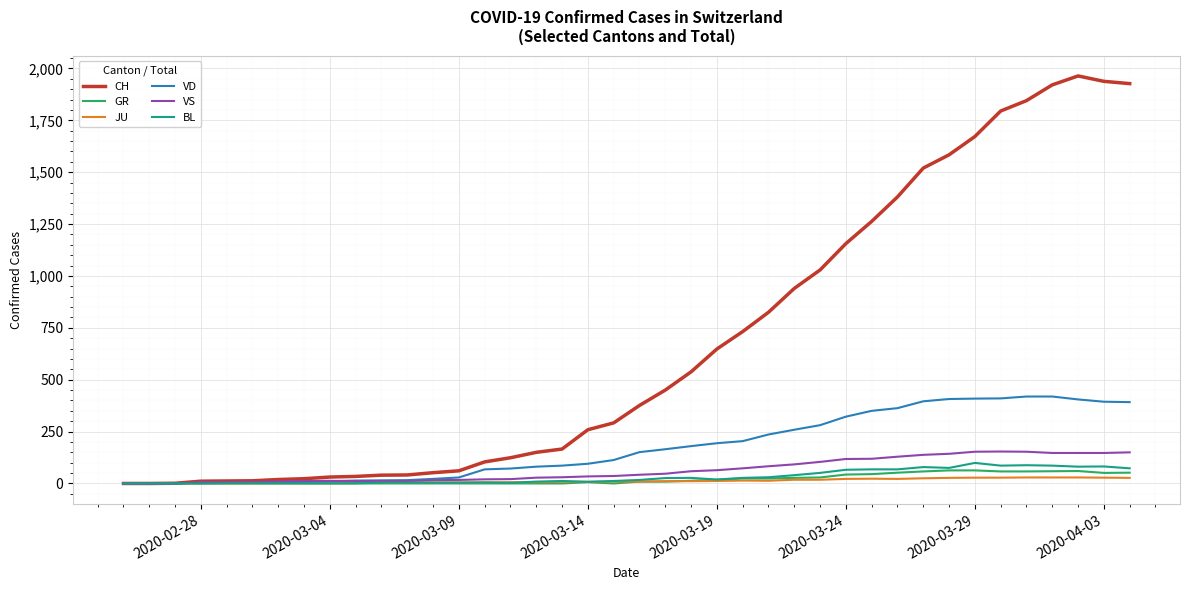

Which series has the largest total across all categories?

CH